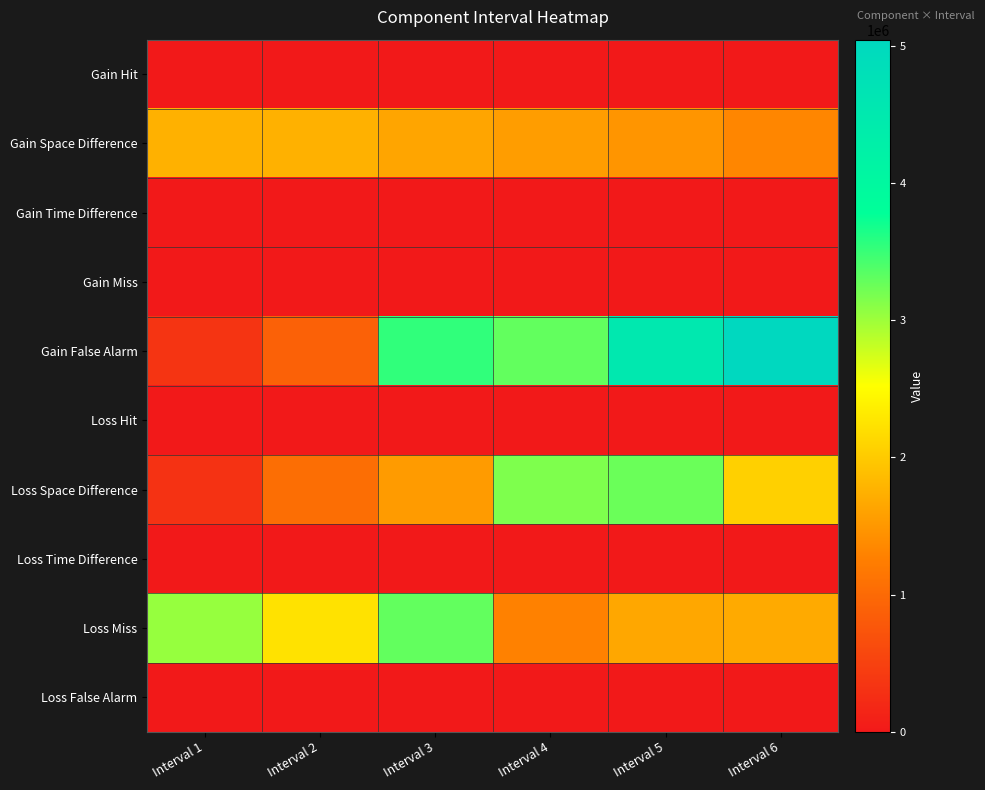

Which series has the widest spread of values?

Gain False Alarm